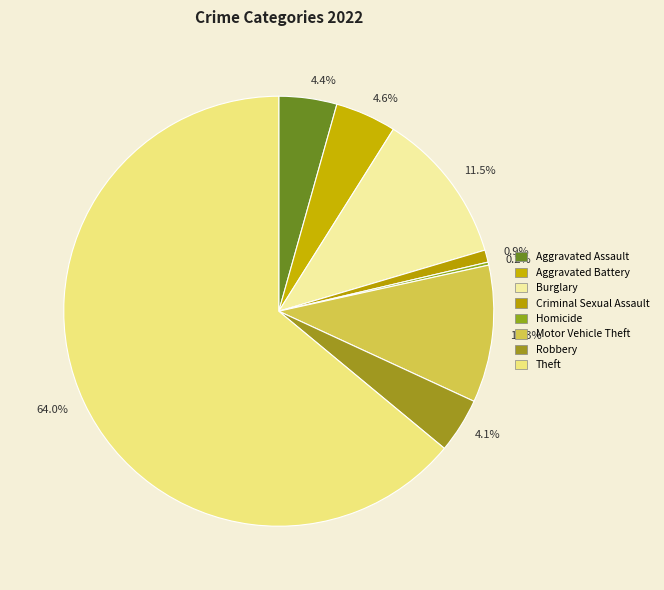

Is there any slice that represents more than half of the pie?

Yes